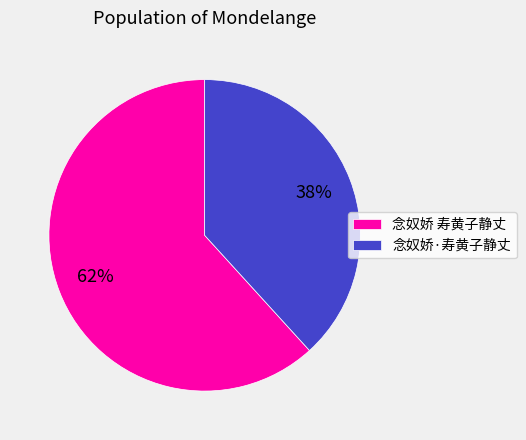

To the nearest percent, what is the combined percentage of 念奴娇 寿黄子静丈 and 念奴娇·寿黄子静丈?

100%